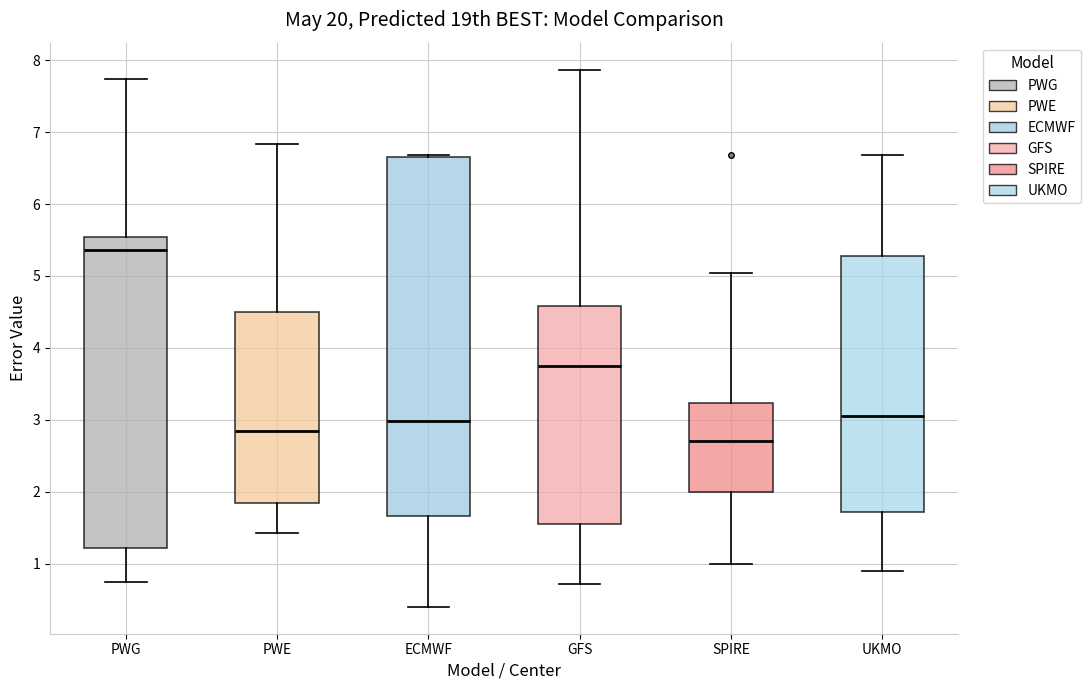

Where does the lower whisker of the box for ECMWF end on the y-axis? The values are not printed on the chart, so give them approximately, as read against the axis.

0.4